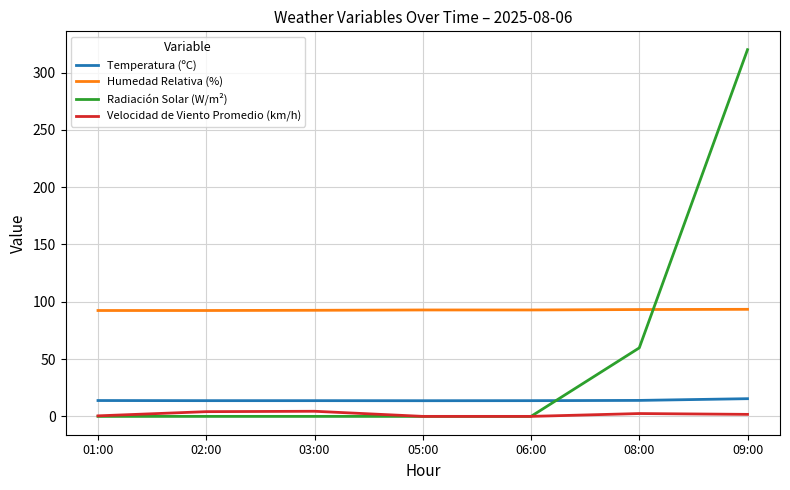

What is the difference between the maximum and minimum values in the Radiación Solar (W/m²) series?

319.9